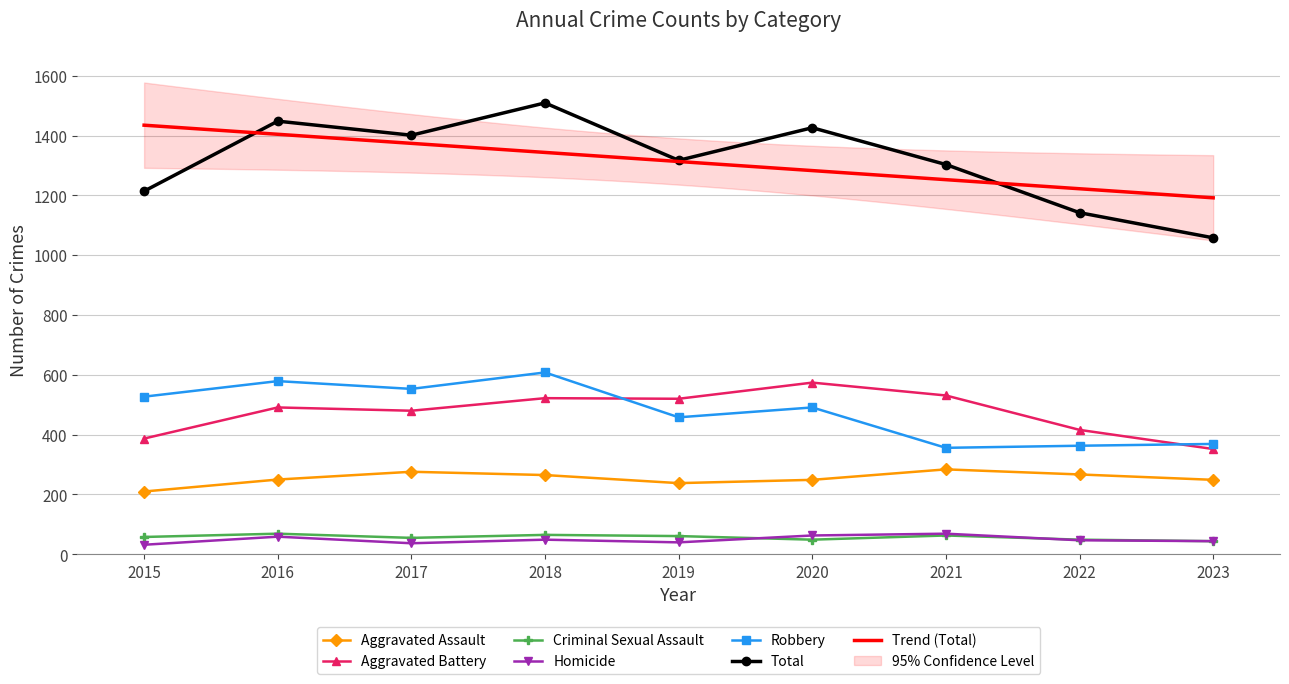

Reading right to left, extract all data points from this chart.

Aggravated Assault: 2023=249	2022=267	2021=284	2020=249	2019=238	2018=265	2017=276	2016=250	2015=210
Aggravated Battery: 2023=352	2022=416	2021=531	2020=574	2019=520	2018=522	2017=480	2016=491	2015=387
Criminal Sexual Assault: 2023=44	2022=49	2021=63	2020=49	2019=61	2018=65	2017=55	2016=69	2015=58
Homicide: 2023=44	2022=47	2021=69	2020=63	2019=40	2018=49	2017=37	2016=59	2015=32
Robbery: 2023=369	2022=363	2021=356	2020=491	2019=458	2018=608	2017=553	2016=579	2015=527
Total: 2023=1058	2022=1142	2021=1303	2020=1426	2019=1317	2018=1509	2017=1401	2016=1448	2015=1214